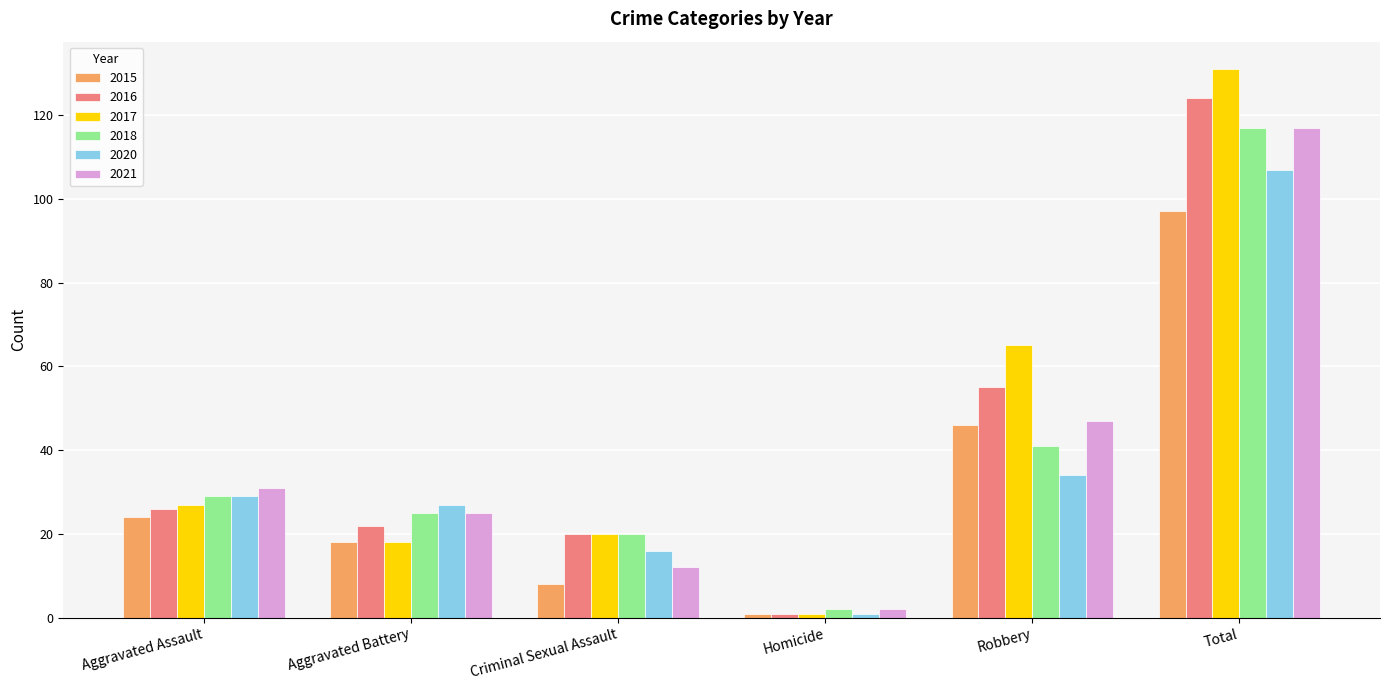

What is the sum of all 2020 values?

214